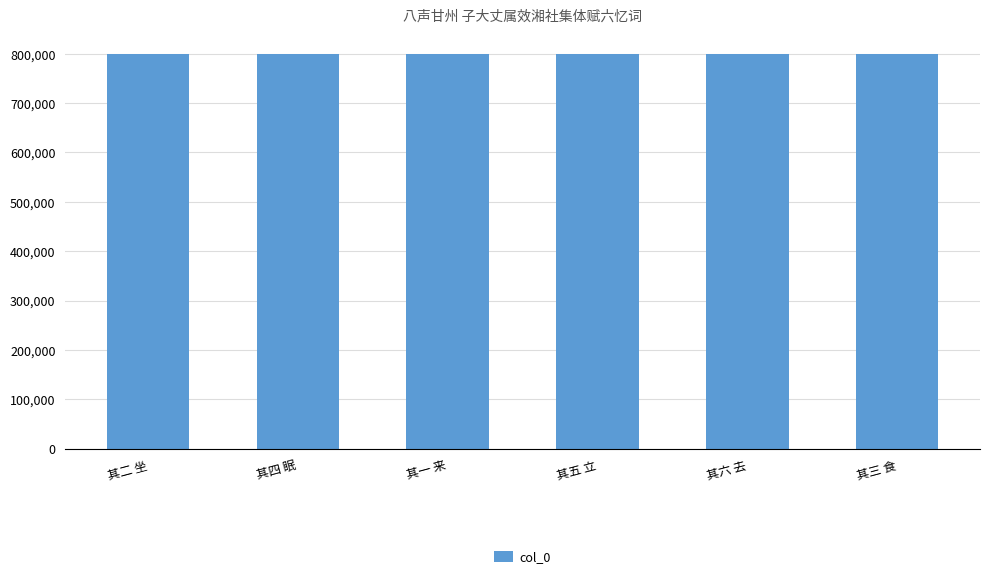

What is the label of the 1st bar from the right?

其三 食